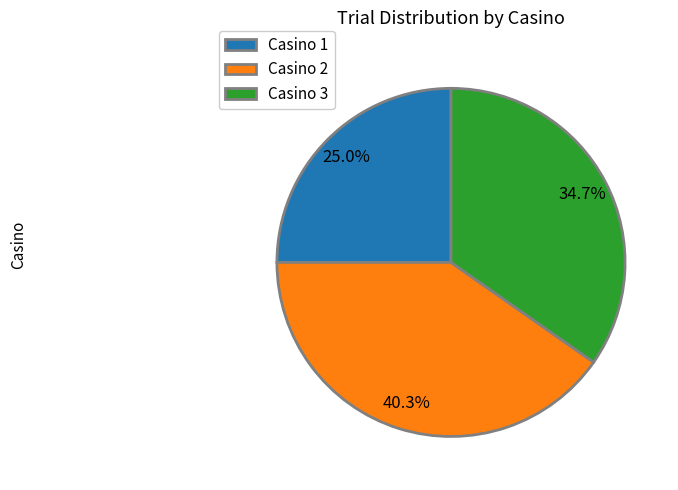

Does any single category account for the majority?

No